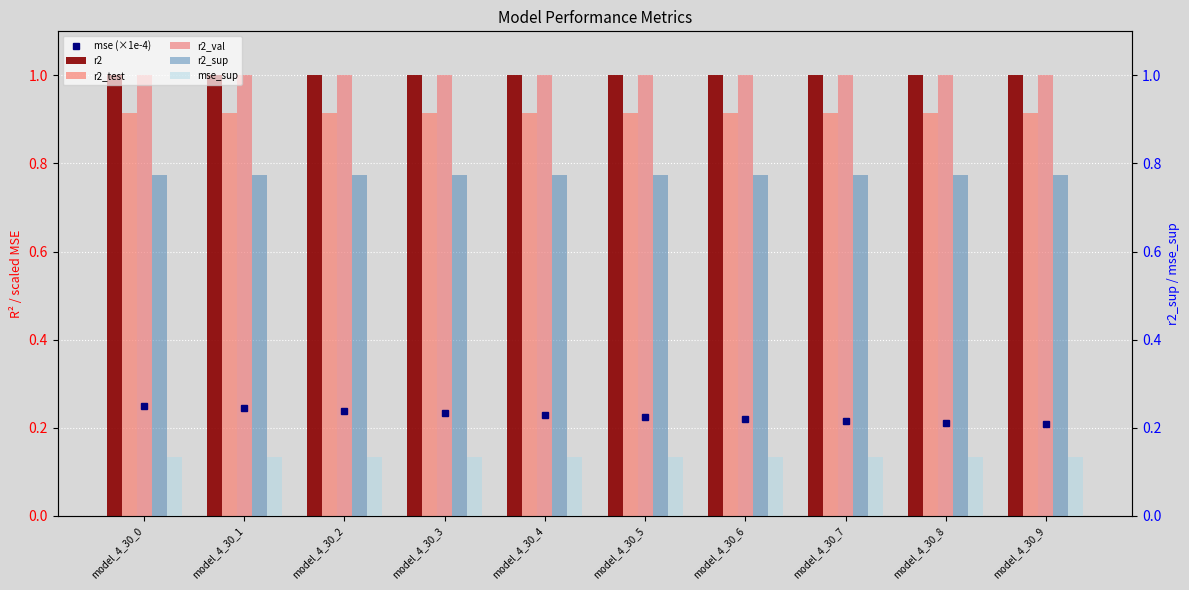

What is the average value of the r2 series?

1.0